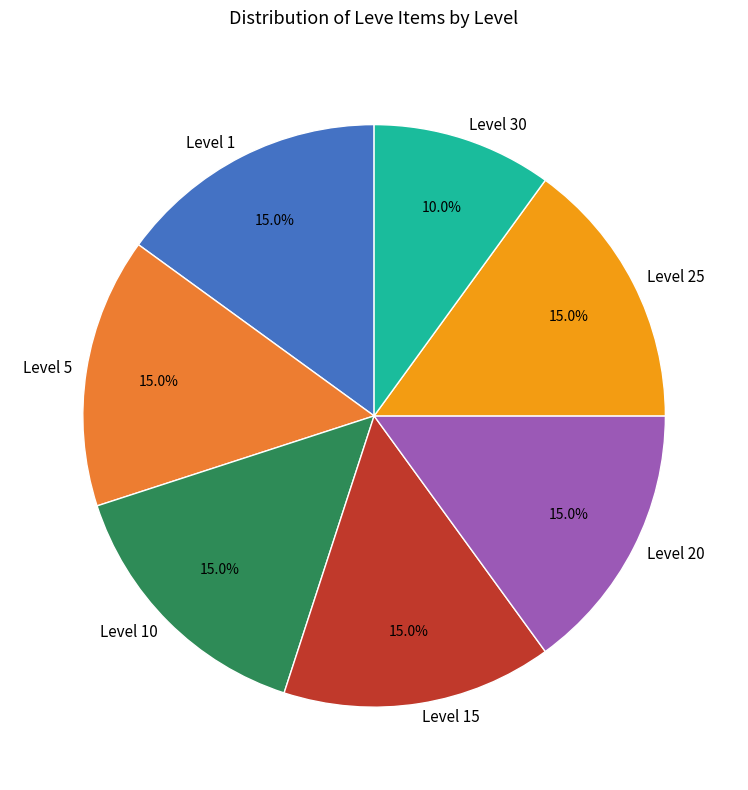

What portion of the pie excludes Level 10?

85.0%